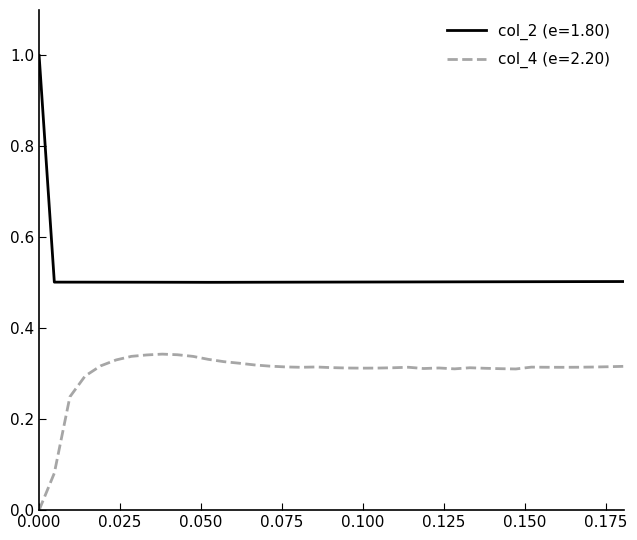

Which series has the widest spread of values?

col_2 (e=1.80)